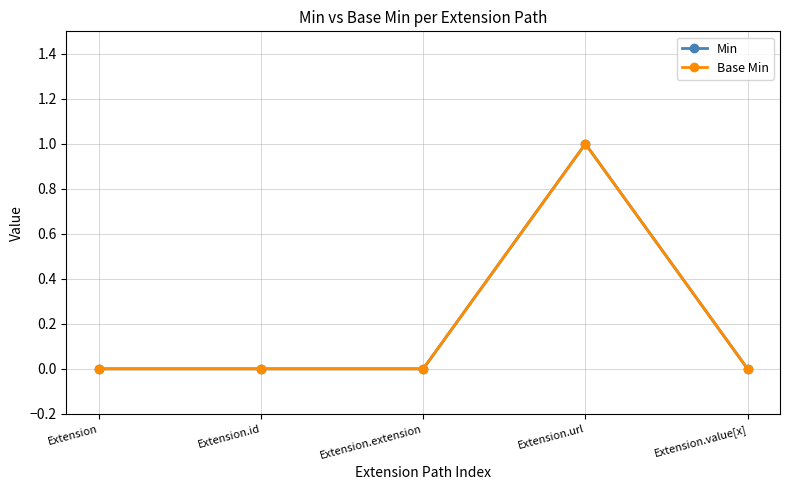

What is the difference between the maximum and minimum values in the Min series?

1